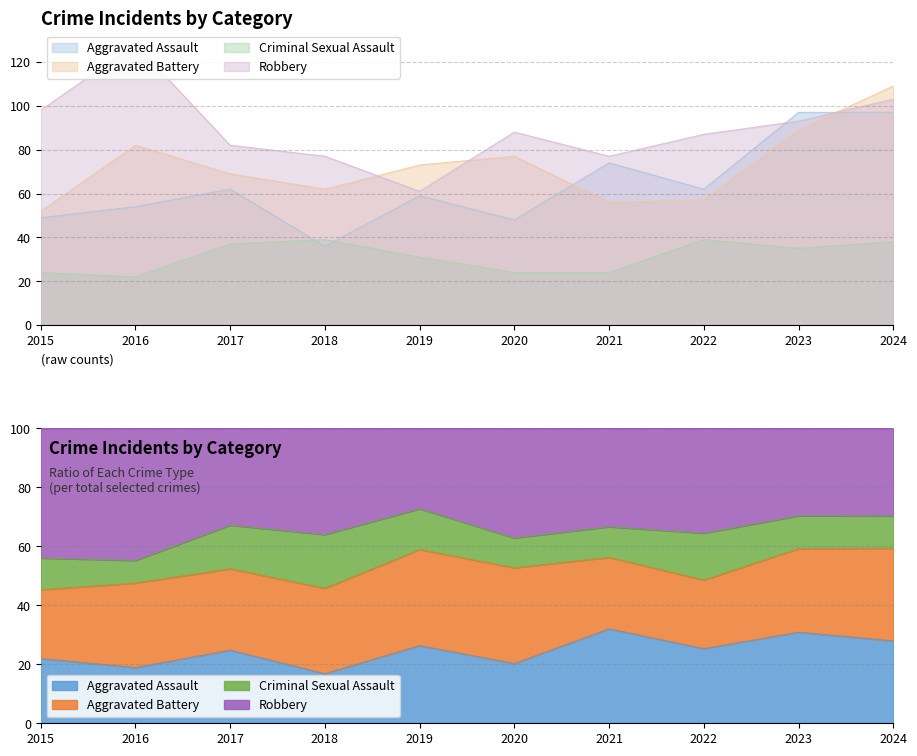

List the series in order of their overall mean, lowest first.

Criminal Sexual Assault, Aggravated Assault, Aggravated Battery, Robbery